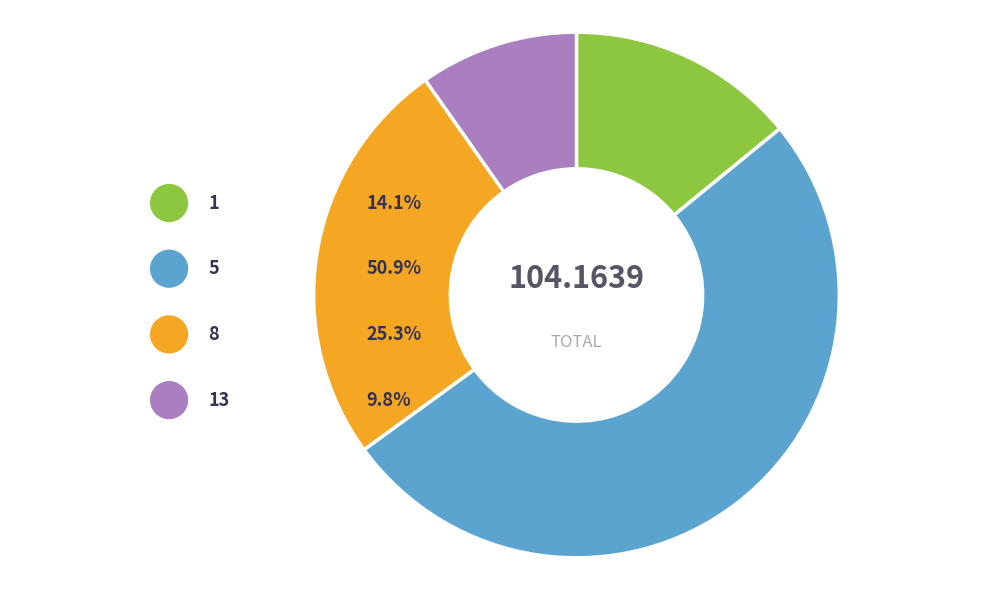

Is it true that 13 is 3% of the pie?

False